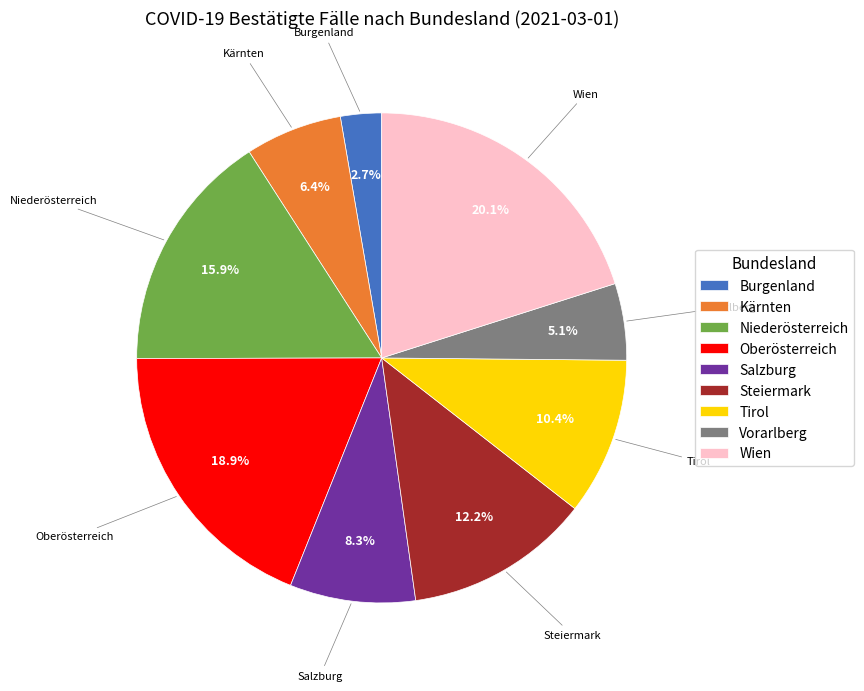

Rank the categories by value from highest to lowest.

Wien, Oberösterreich, Niederösterreich, Steiermark, Tirol, Salzburg, Kärnten, Vorarlberg, Burgenland